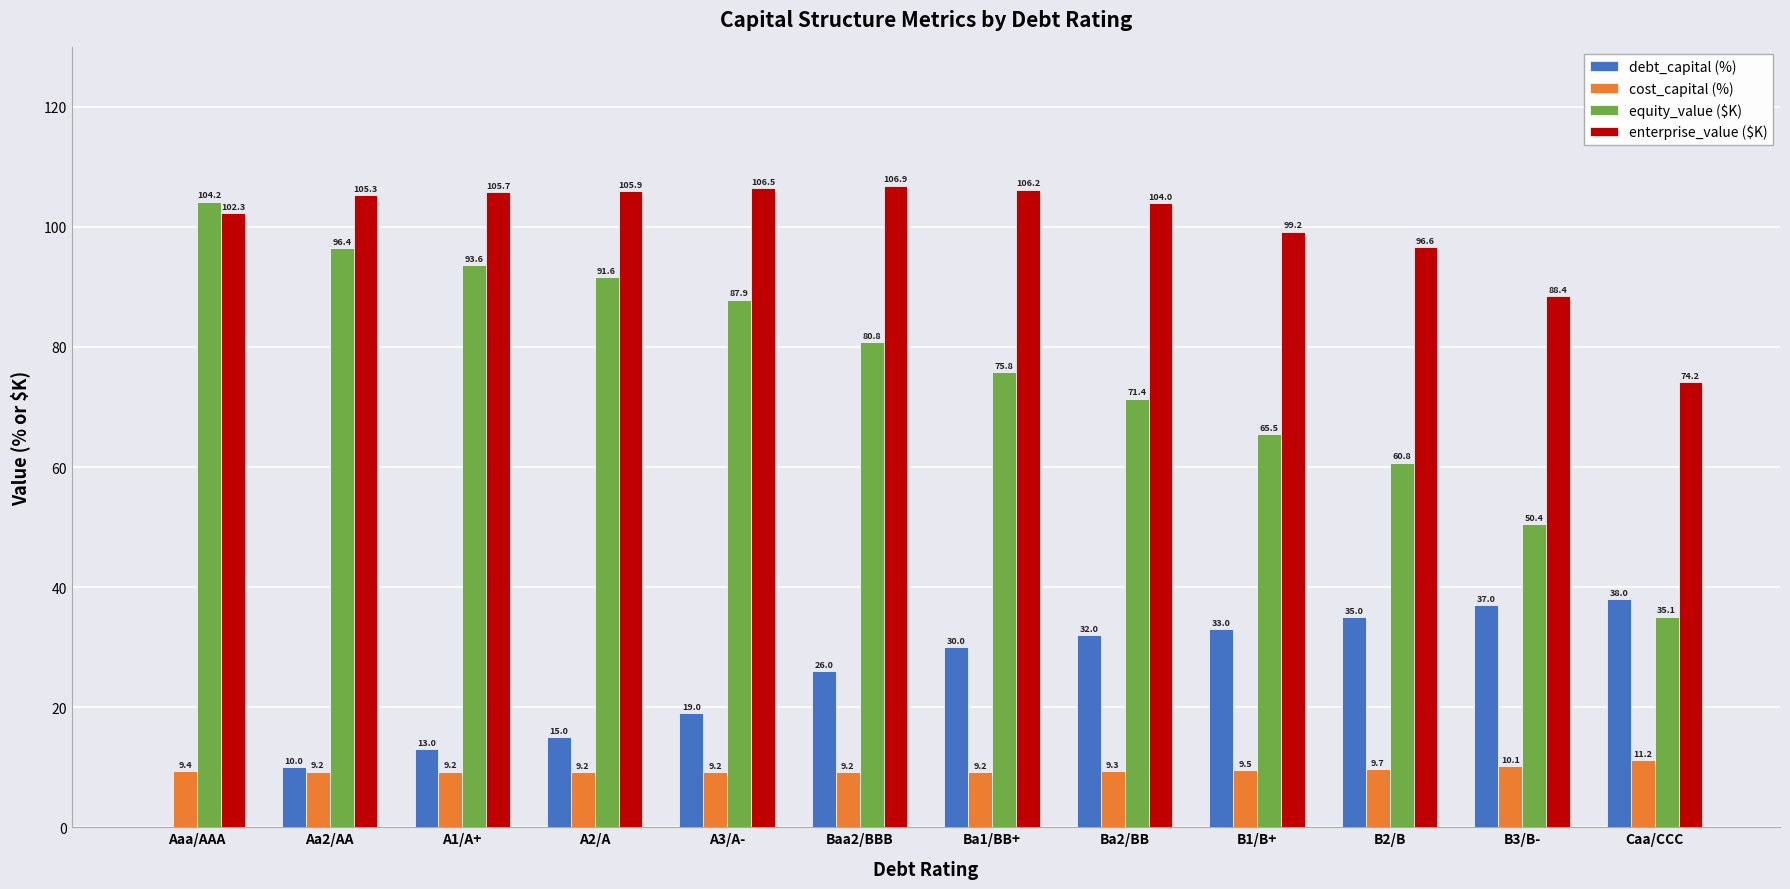

What is the sum of all debt_capital (%) values?

288.0